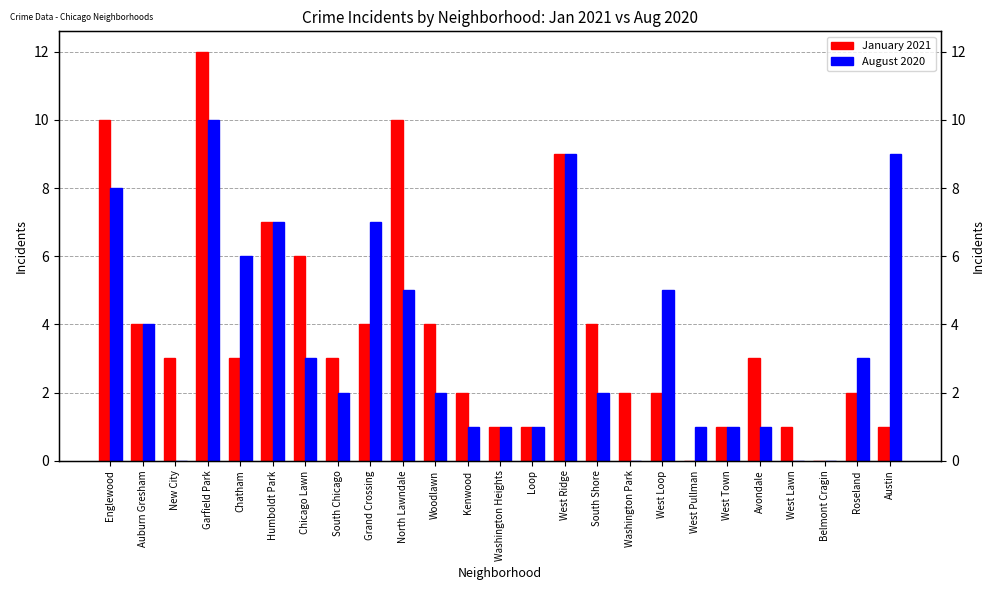

At which label does January 2021 reach its peak?

Garfield Park